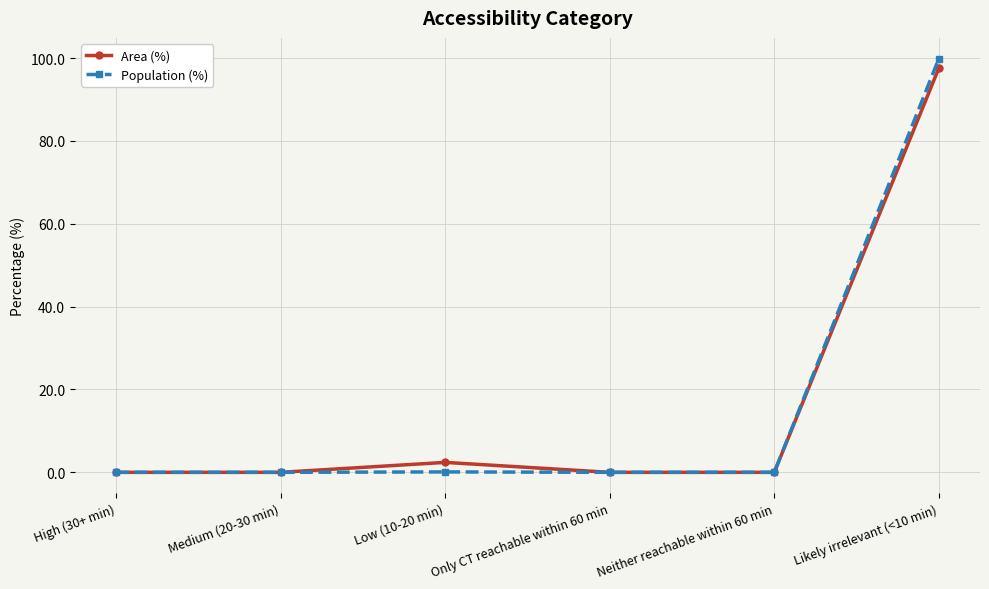

How many lines are shown in the chart?

2